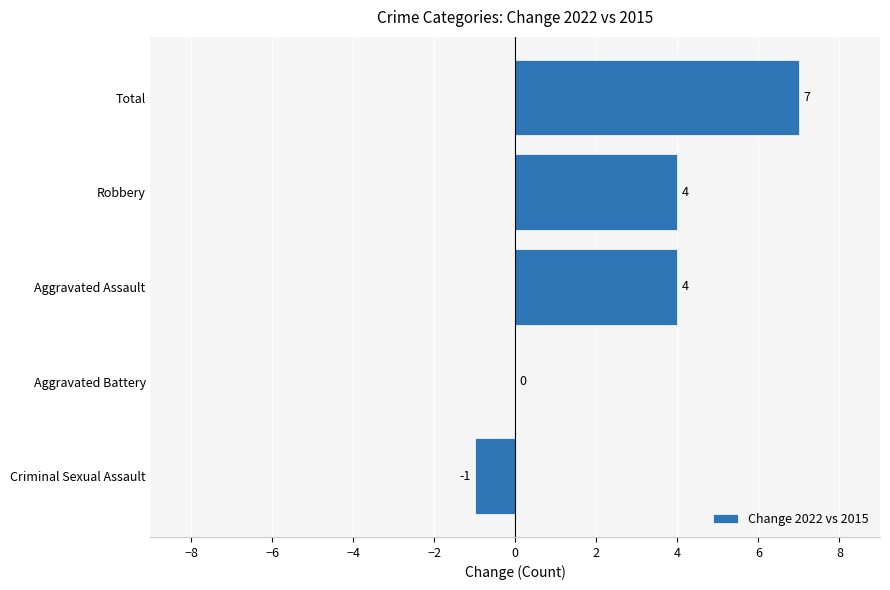

The value at Aggravated Battery is 0. True or false?

True